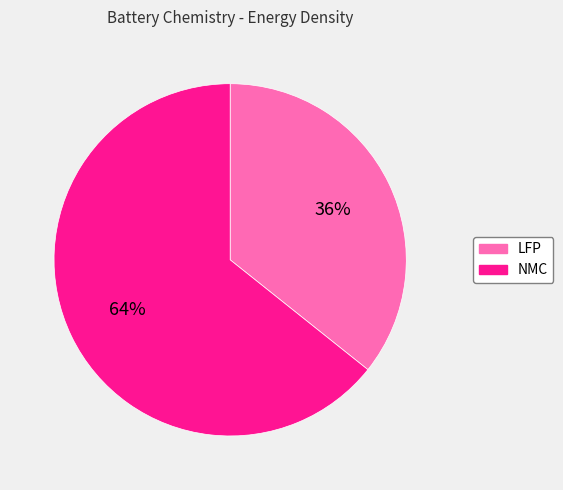

True or false: NMC accounts for 58% of the total.

False